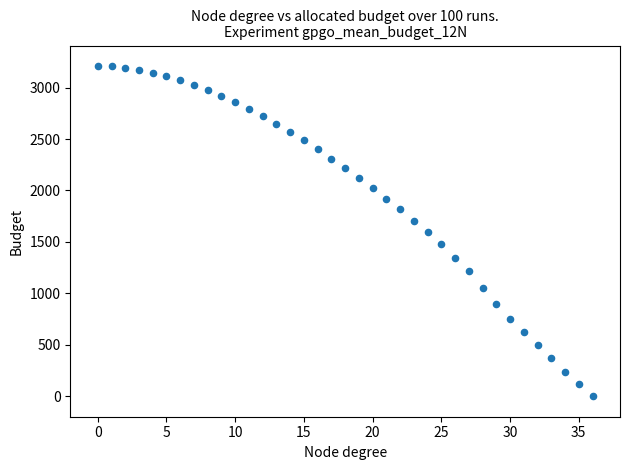

What is the range of Y values (max minus min)?

3209.7